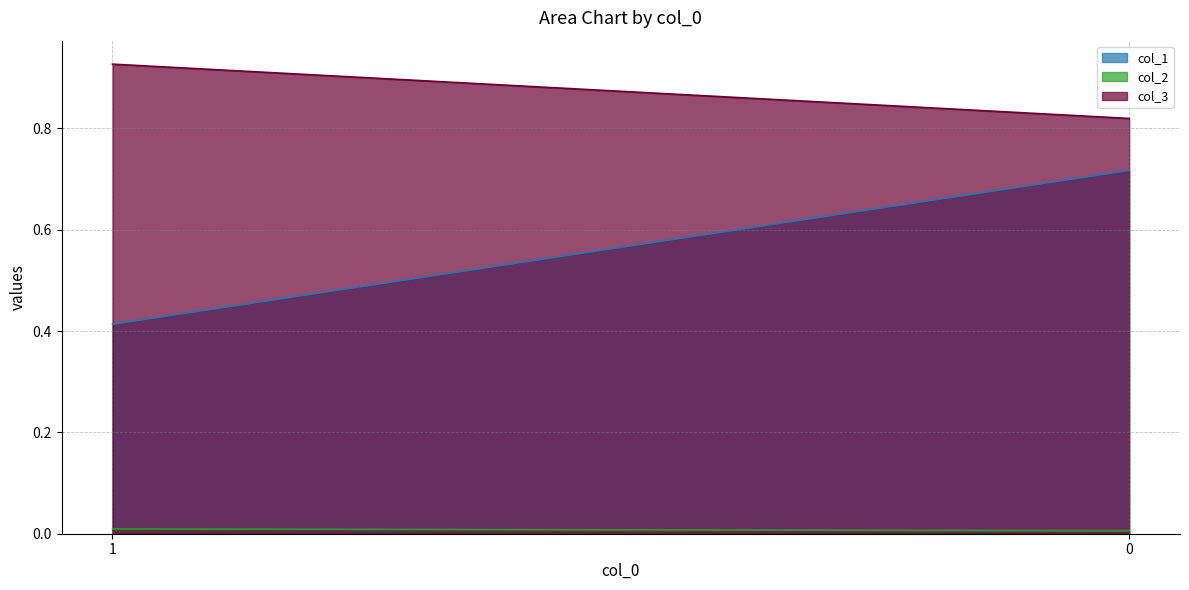

What is the difference between the highest and lowest values at 0?

0.8